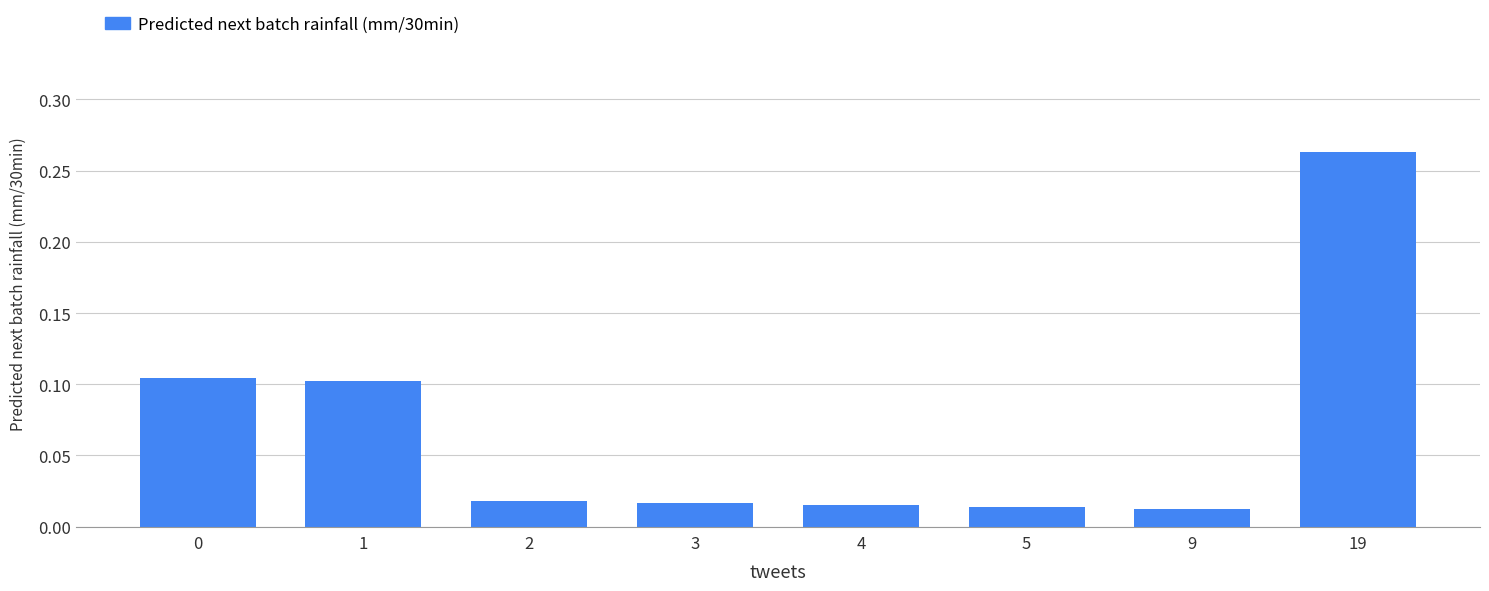

Which label corresponds to the largest value in the chart?

19